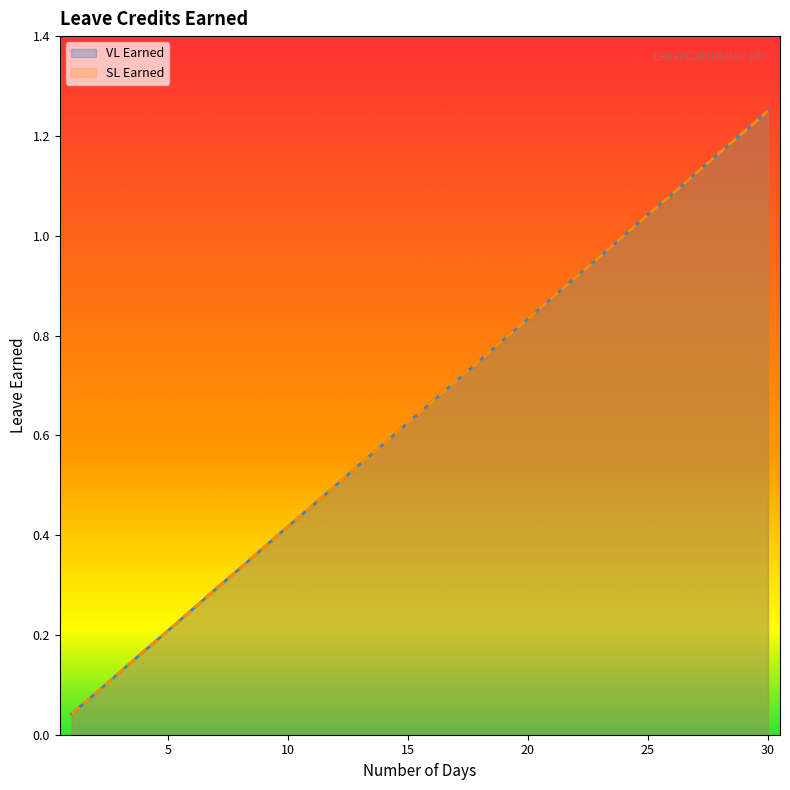

Reading right to left, transcribe all the data shown in this chart.

VL Earned: 1.2	1.2	1.2	1.1	1.1	1.0	1.0	1.0	0.9	0.9	0.8	0.8	0.8	0.7	0.7	0.6	0.6	0.5	0.5	0.5	0.4	0.4	0.3	0.3	0.2	0.2	0.2	0.1	0.1	0.0
SL Earned: 1.2	1.2	1.2	1.1	1.1	1.0	1.0	1.0	0.9	0.9	0.8	0.8	0.8	0.7	0.7	0.6	0.6	0.5	0.5	0.5	0.4	0.4	0.3	0.3	0.2	0.2	0.2	0.1	0.1	0.0